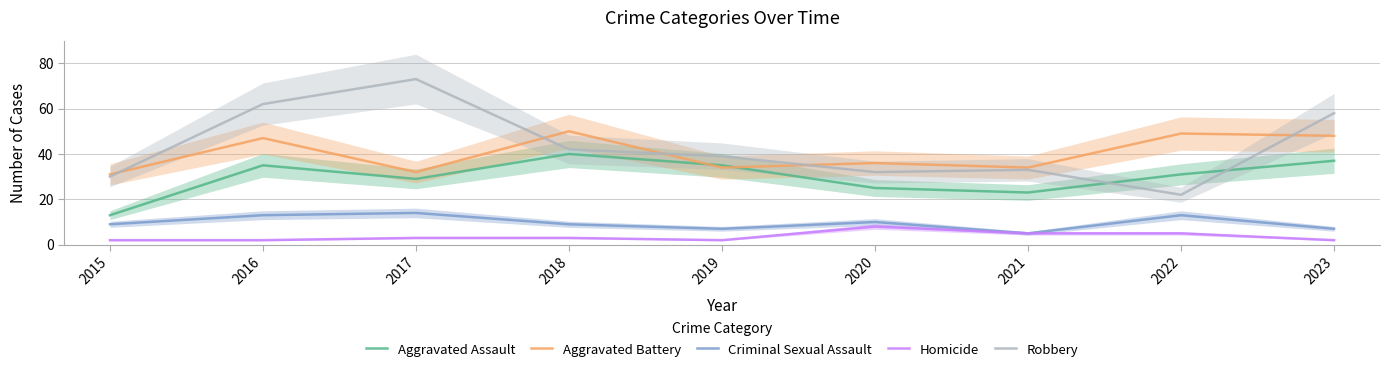

Between 2015 and 2023, which series saw the biggest shift?

Robbery